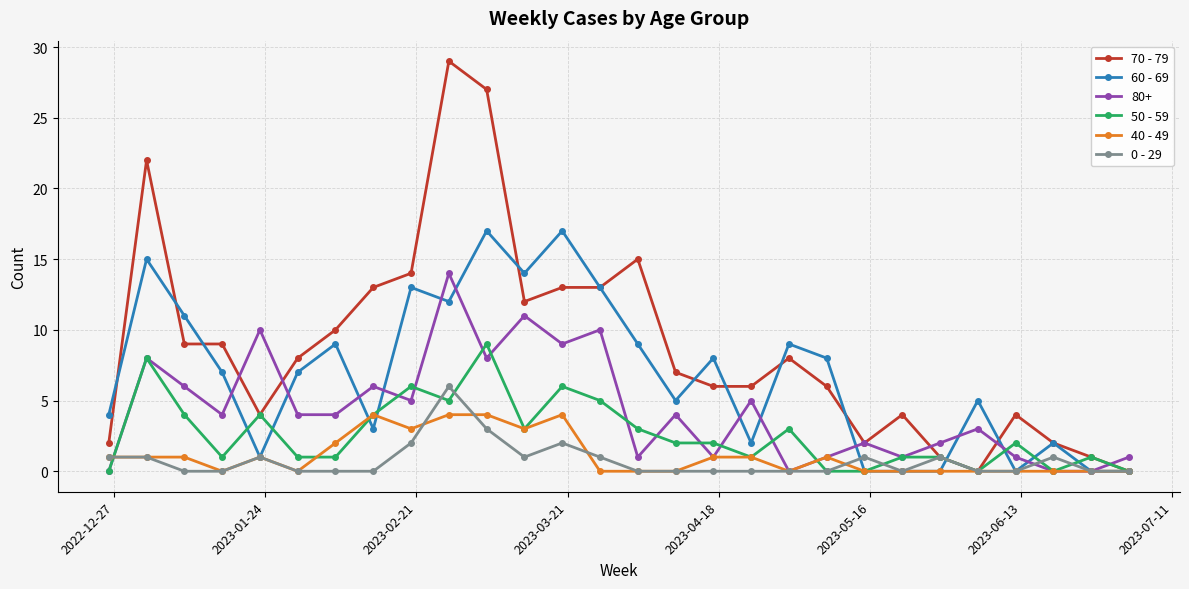

What is the maximum value shown in the chart?

29